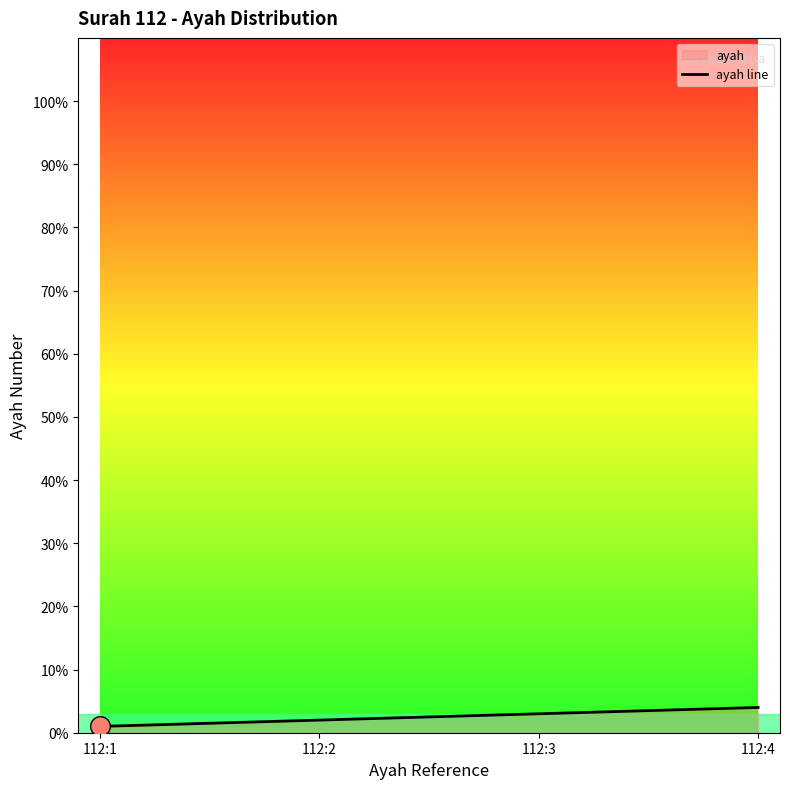

Approximately how many times larger is the value at 112:4 compared to 112:3?

1.3